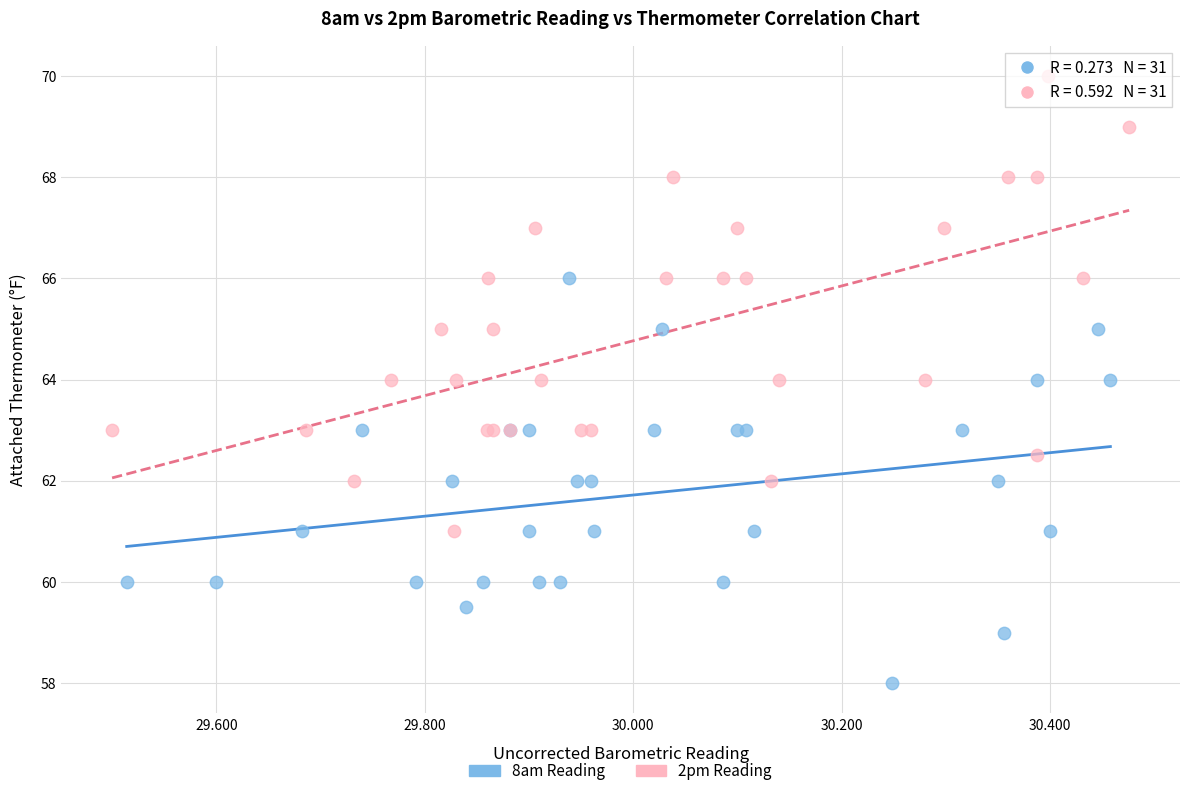

Which series contains the highest Y value?

2pm Reading